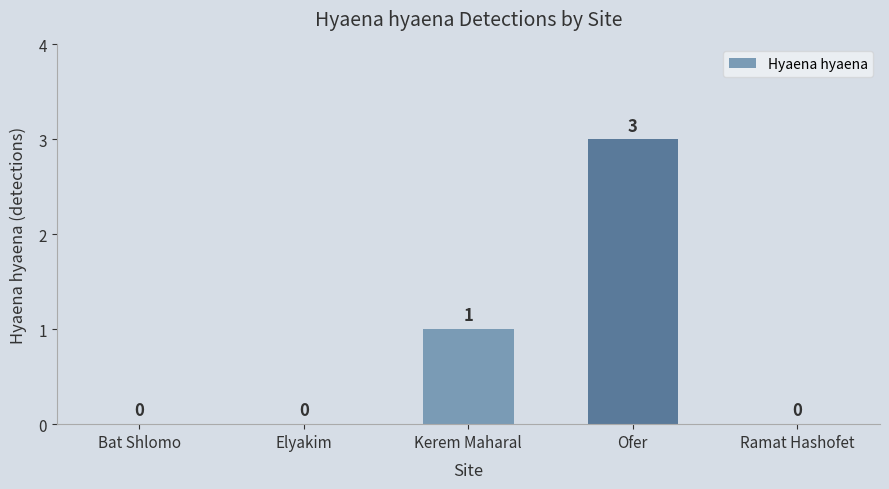

Where is the data nearest to the value 1?

Kerem Maharal